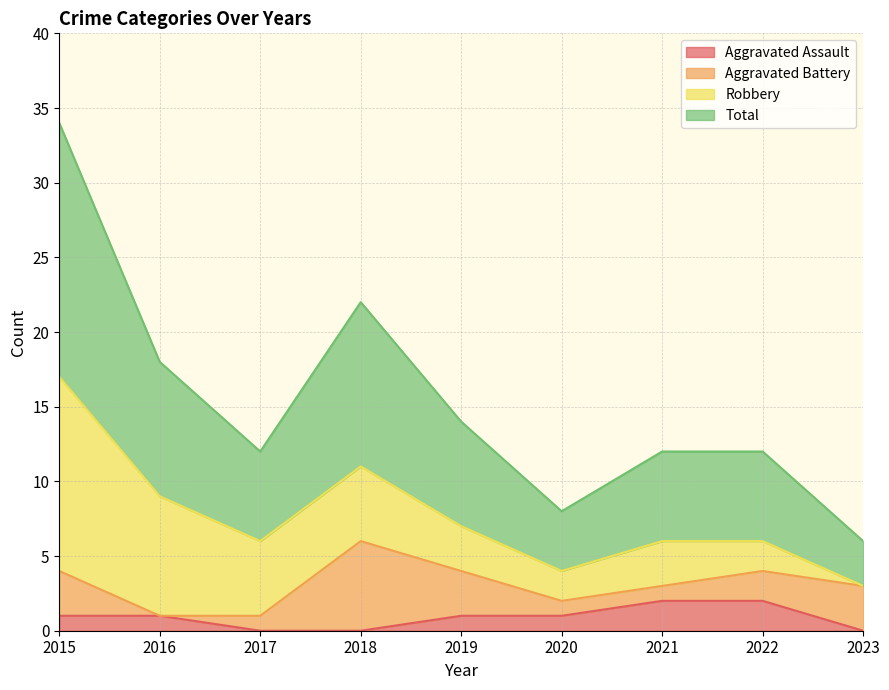

True or false: Aggravated Assault and Total intersect in this chart.

False